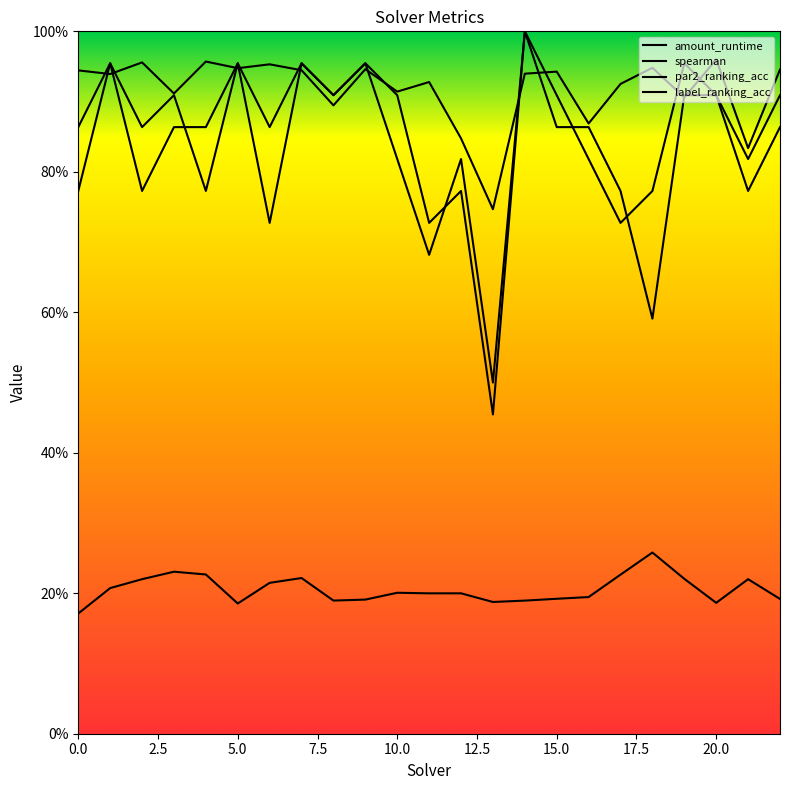

Reading left to right, transcribe all the data shown in this chart.

amount_runtime: 0=0.2	1=0.2	2=0.2	3=0.2	4=0.2	5=0.2	6=0.2	7=0.2	8=0.2	9=0.2	10=0.2	11=0.2	12=0.2	13=0.2	14=0.2	15=0.2	16=0.2	17=0.2	18=0.3	19=0.2	20=0.2	21=0.2	22=0.2
spearman: 0=0.9	1=0.9	2=1.0	3=0.9	4=1.0	5=0.9	6=1.0	7=0.9	8=0.9	9=0.9	10=0.9	11=0.9	12=0.8	13=0.7	14=0.9	15=0.9	16=0.9	17=0.9	18=0.9	19=0.9	20=1.0	21=0.8	22=0.9
par2_ranking_acc: 0=0.8	1=1.0	2=0.8	3=0.9	4=0.9	5=1.0	6=0.9	7=1.0	8=0.9	9=1.0	10=0.8	11=0.7	12=0.8	13=0.5	14=1.0	15=0.9	16=0.8	17=0.7	18=0.8	19=1.0	20=0.9	21=0.8	22=0.9
label_ranking_acc: 0=0.9	1=1.0	2=0.9	3=0.9	4=0.8	5=1.0	6=0.7	7=1.0	8=0.9	9=1.0	10=0.9	11=0.7	12=0.8	13=0.5	14=1.0	15=0.9	16=0.9	17=0.8	18=0.6	19=0.9	20=0.9	21=0.8	22=0.9